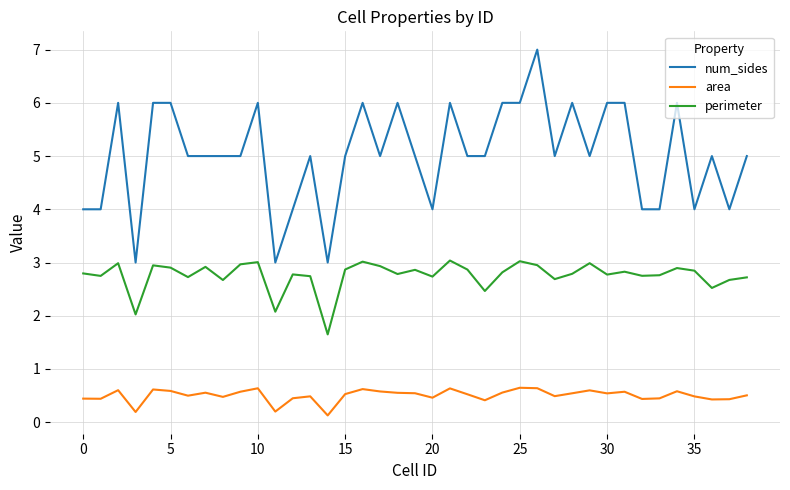

What is the difference between the maximum and minimum values in the perimeter series?

1.4